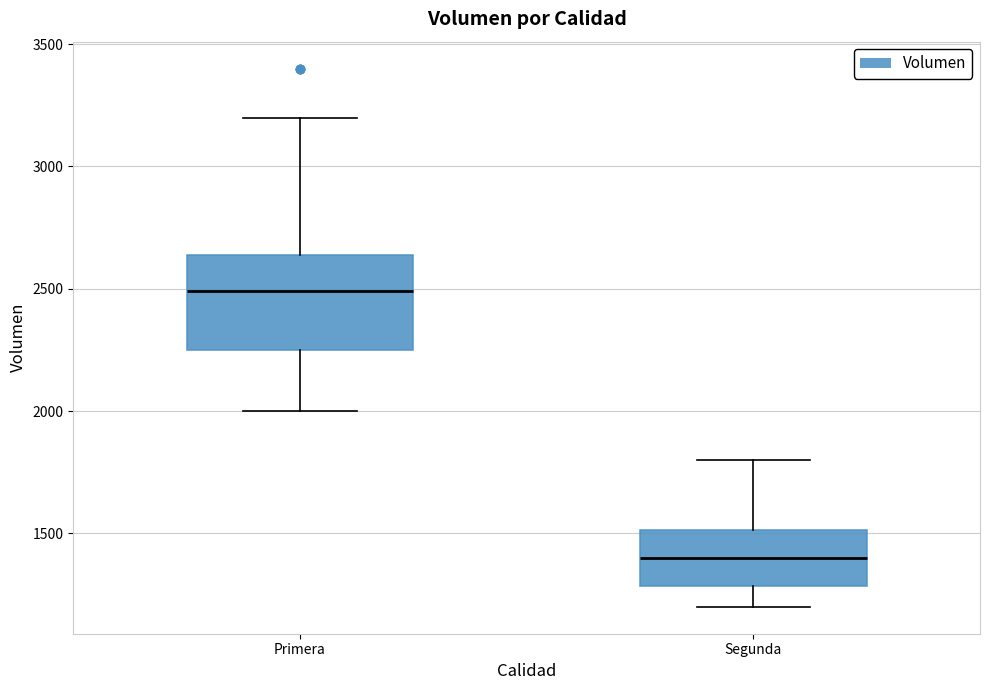

Which box has the highest median line?

Primera